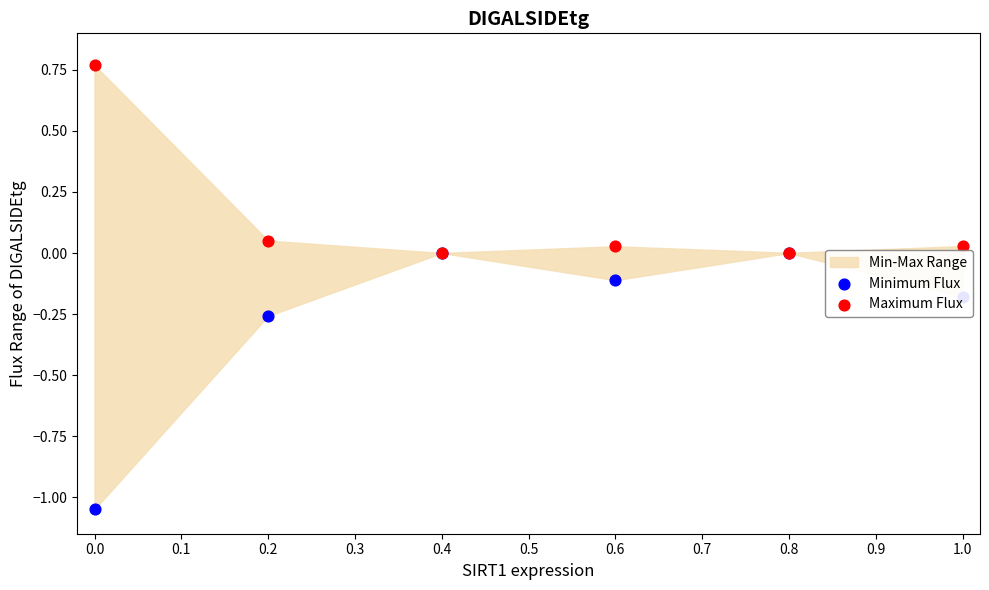

Which series has the widest spread of Y values?

Minimum Flux